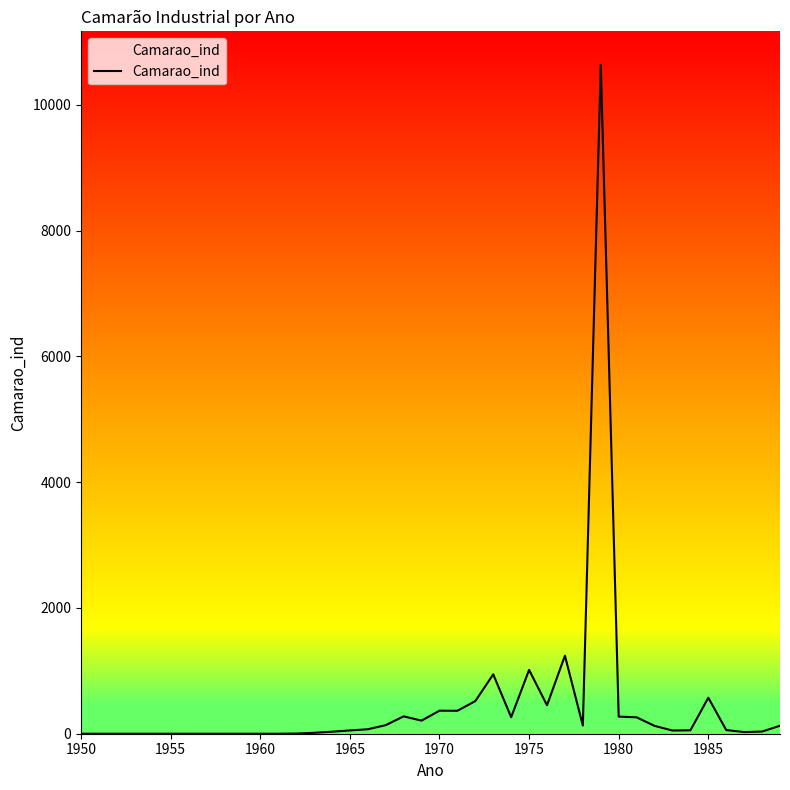

What is the difference between the maximum and minimum values?

10634.7